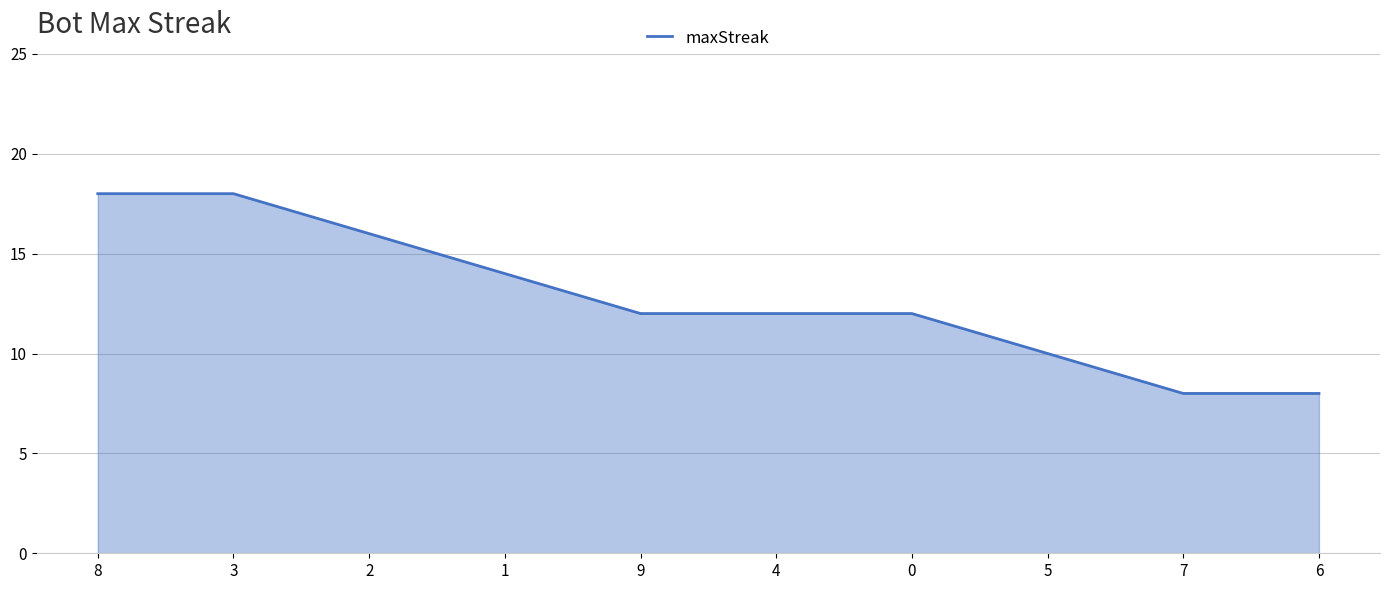

The chart shows a value of 16 at 2. True or false?

True